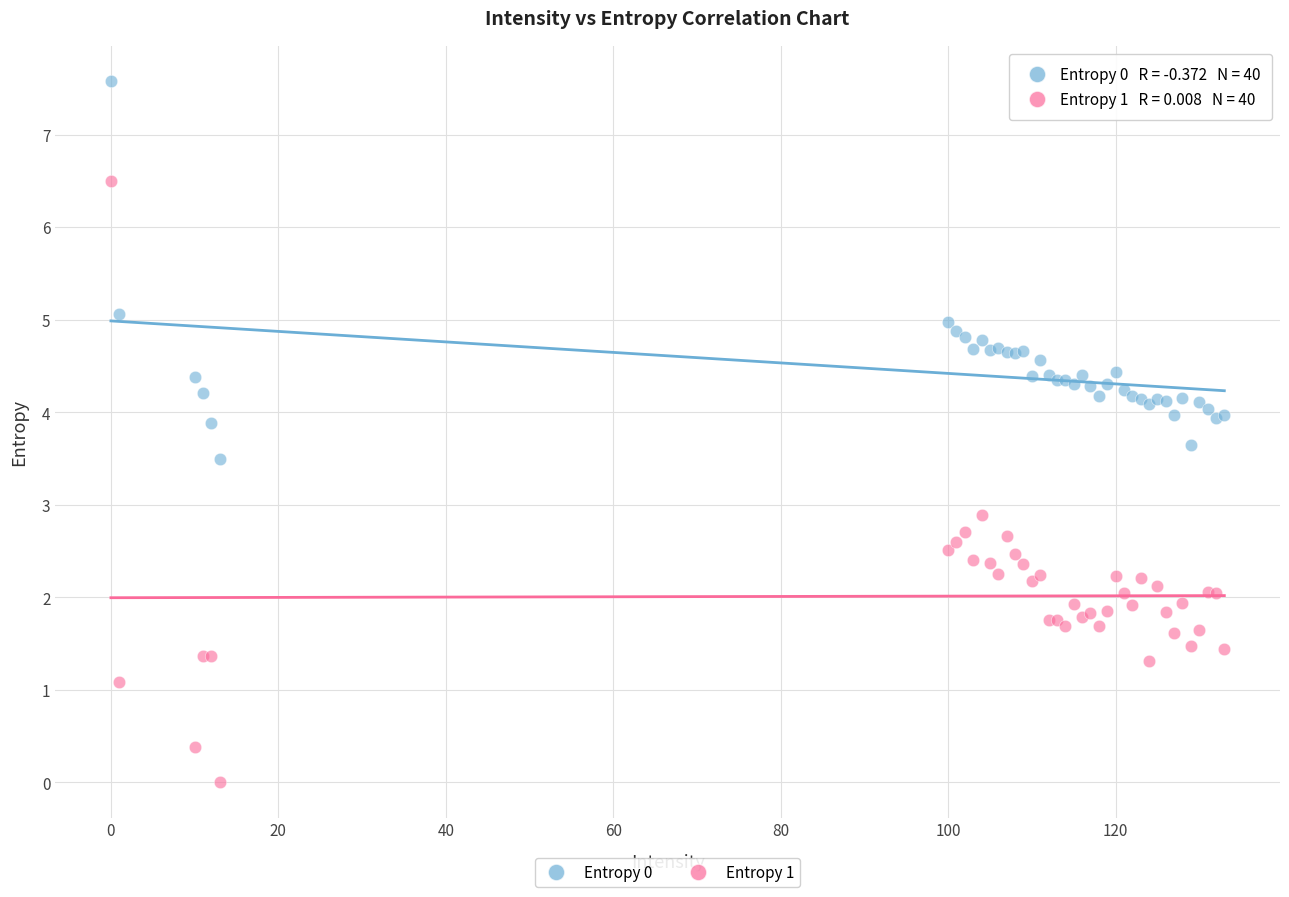

Across all series, what Y value is closest to 3?

2.9